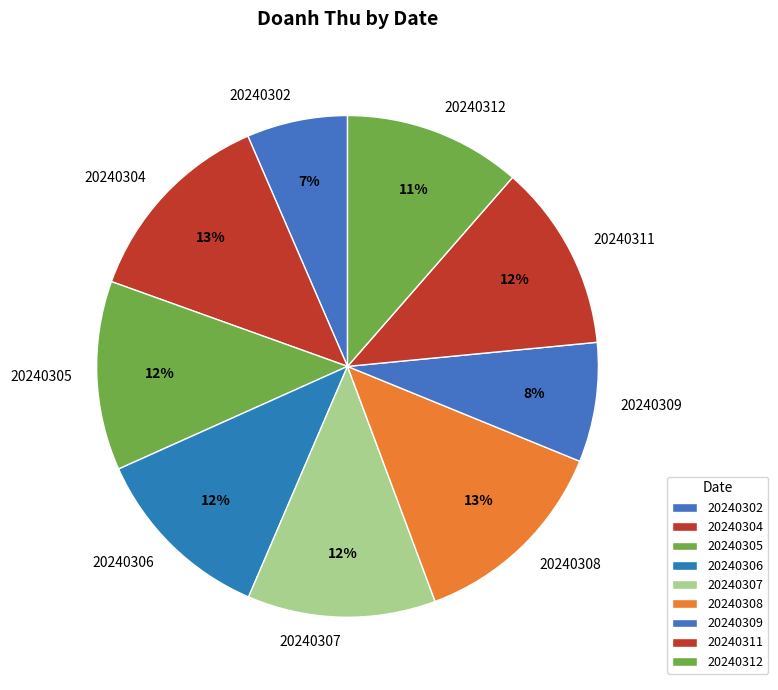

Which category has the smallest portion of the pie?

20240302